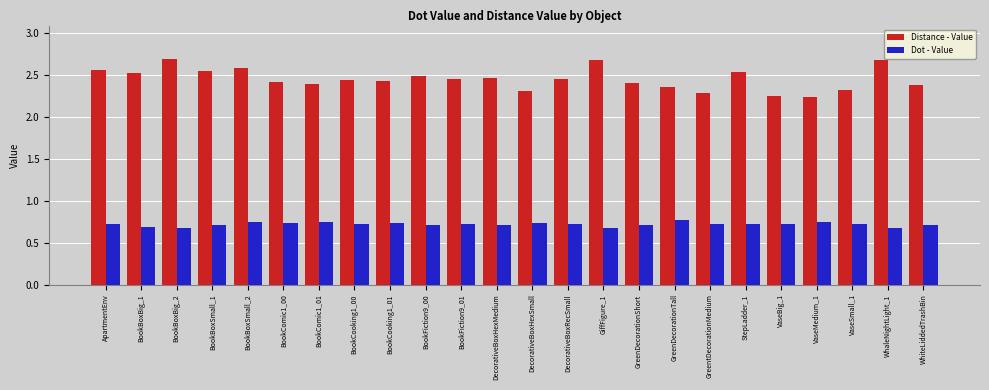

Is the value of Dot - Value at DecorativeBoxRecSmall greater than the value of Distance - Value at VaseBig_1?

No